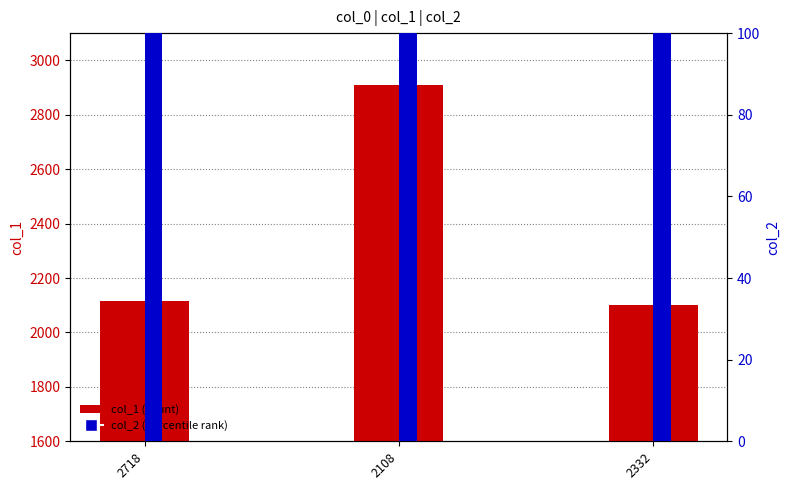

What is the value of the col_1 bar at the 2nd from the left?

2910